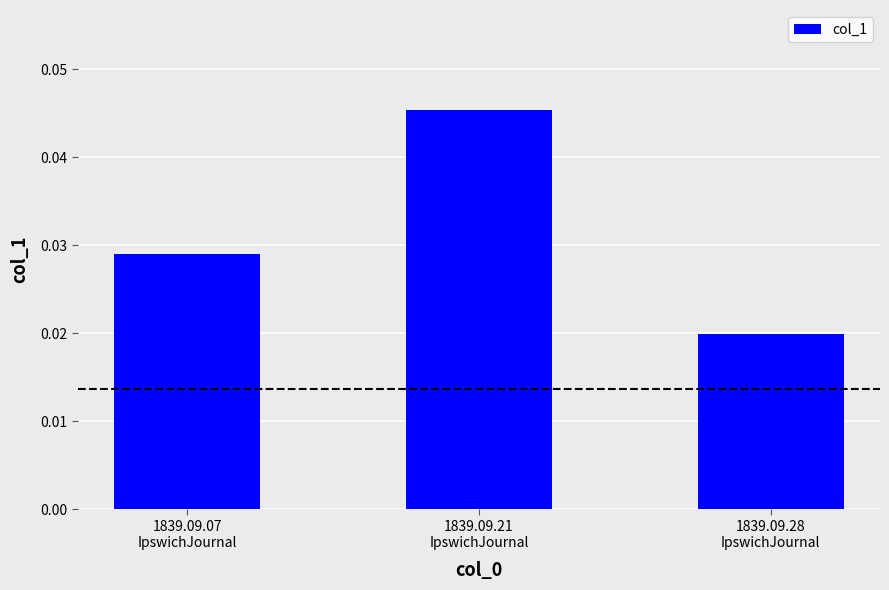

List the labels in order of value, smallest first.

1839.09.28
IpswichJournal, 1839.09.07
IpswichJournal, 1839.09.21
IpswichJournal